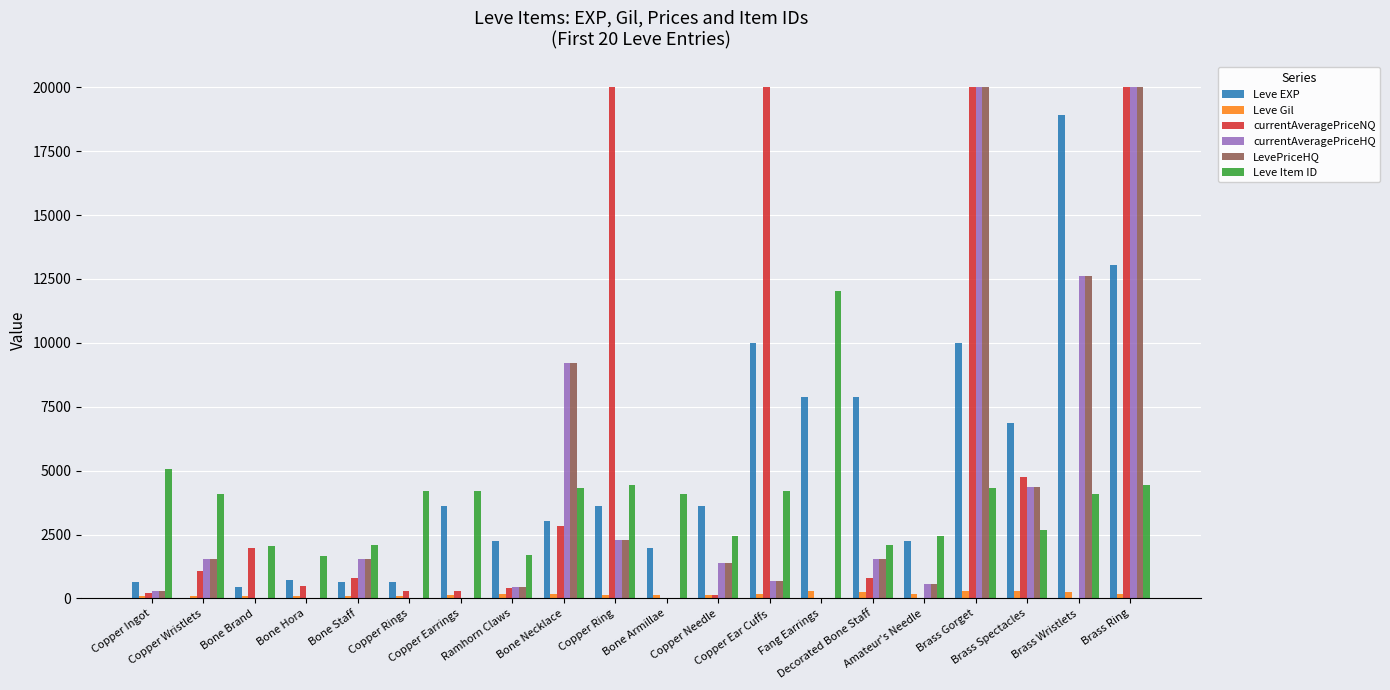

What is the sum of all Leve Item ID values?

76610